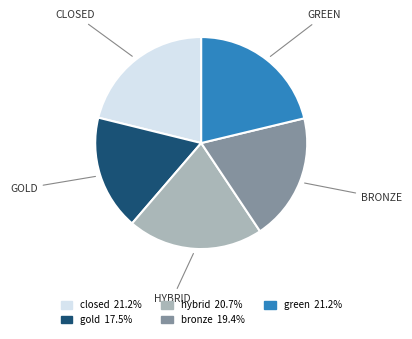

Combined, do closed and gold account for over 50%?

No